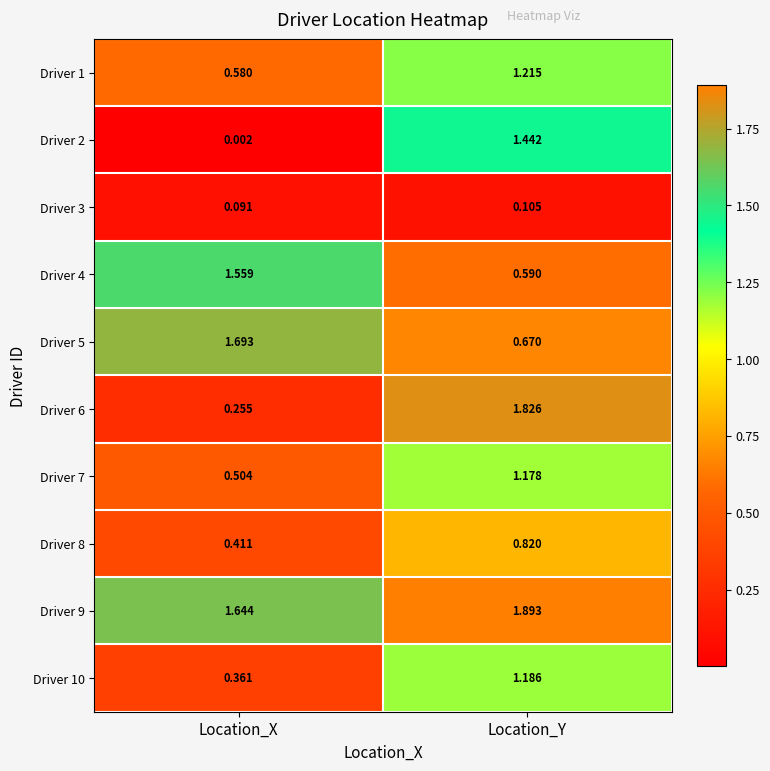

List the labels in order of Driver 6 value, largest first.

Location_Y, Location_X